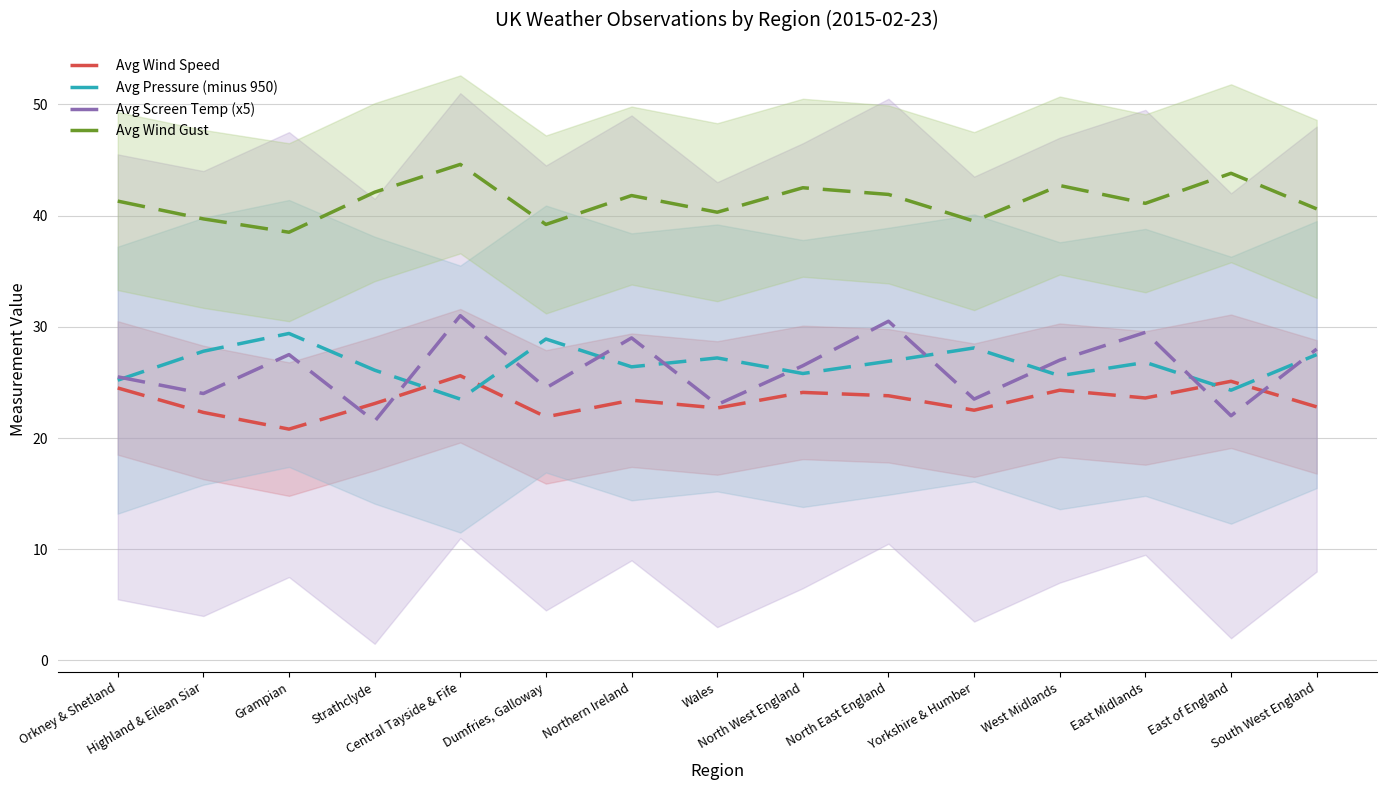

What position from the left is North East England?

10